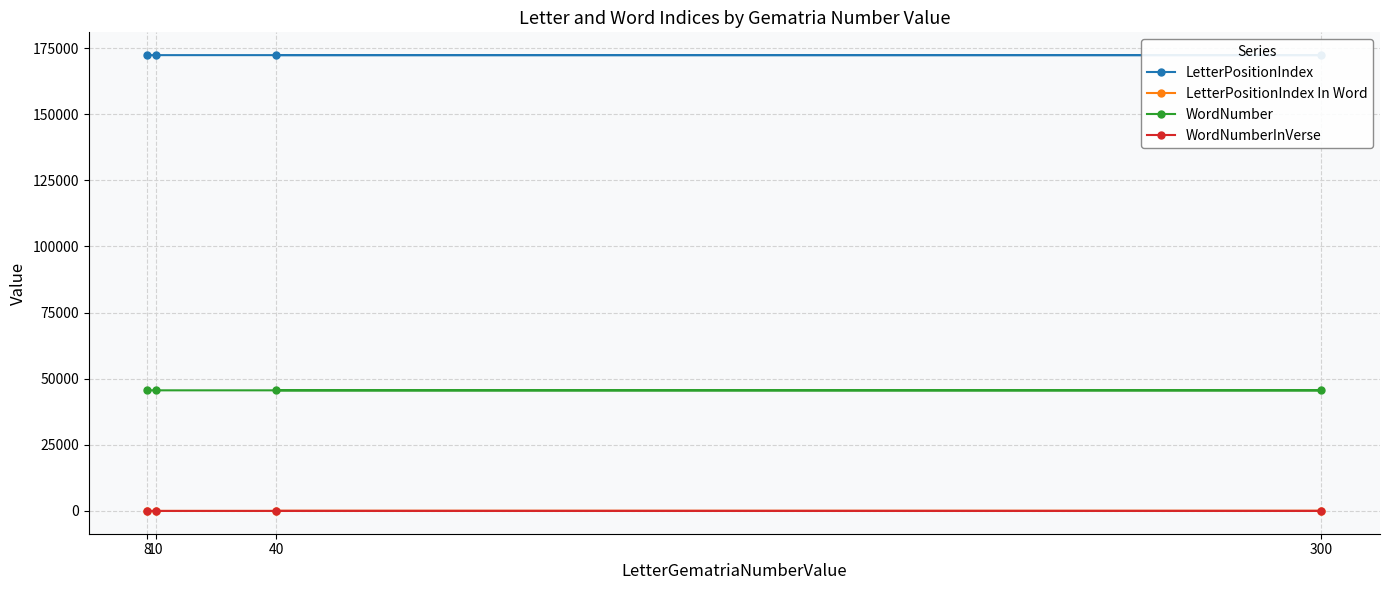

How many values in the LetterPositionIndex In Word series exceed 4?

1